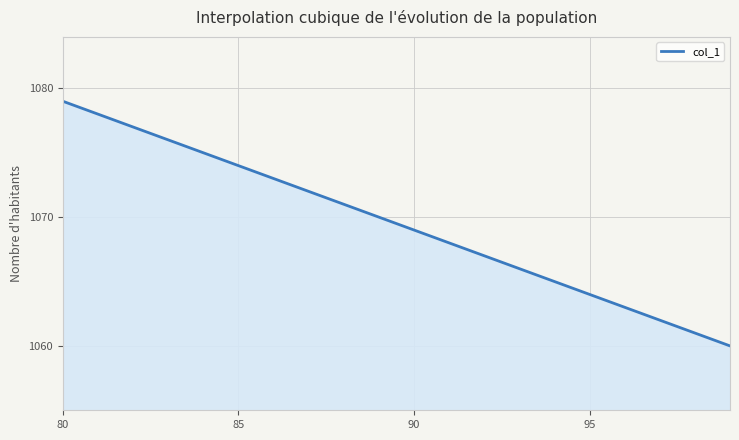

What is the difference between the maximum and minimum values?

19